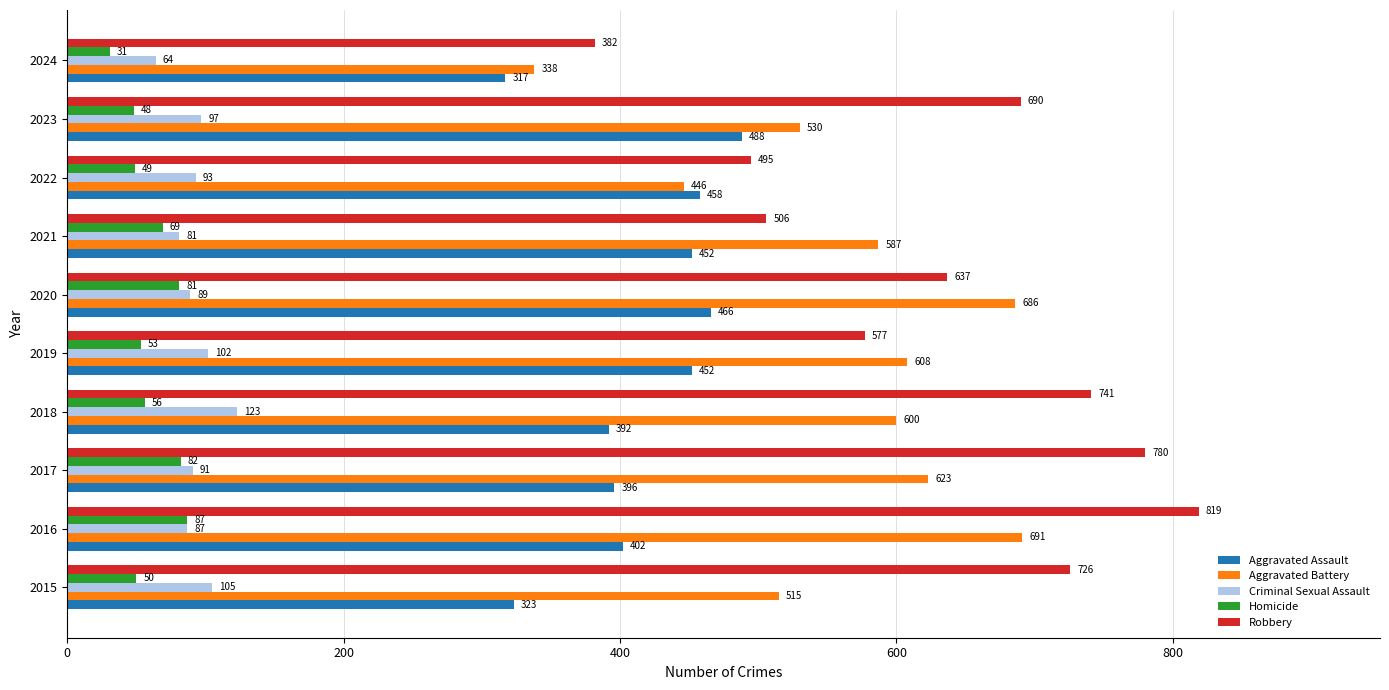

At 2020, list the series in order from largest to smallest.

Aggravated Battery, Robbery, Aggravated Assault, Criminal Sexual Assault, Homicide